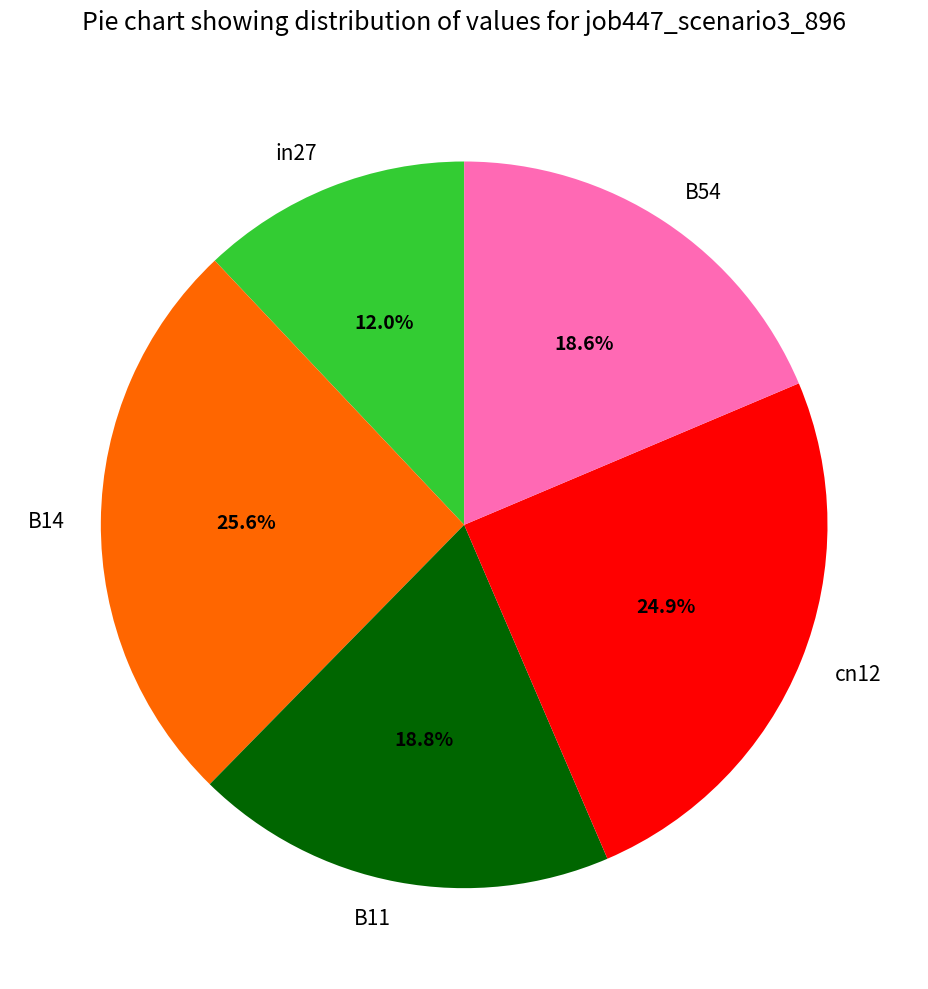

Count the number of slices in the pie.

5